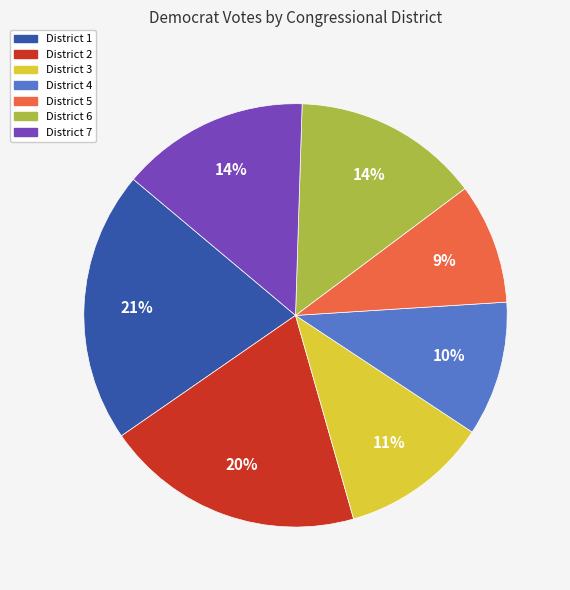

Is there any slice that represents more than half of the pie?

No